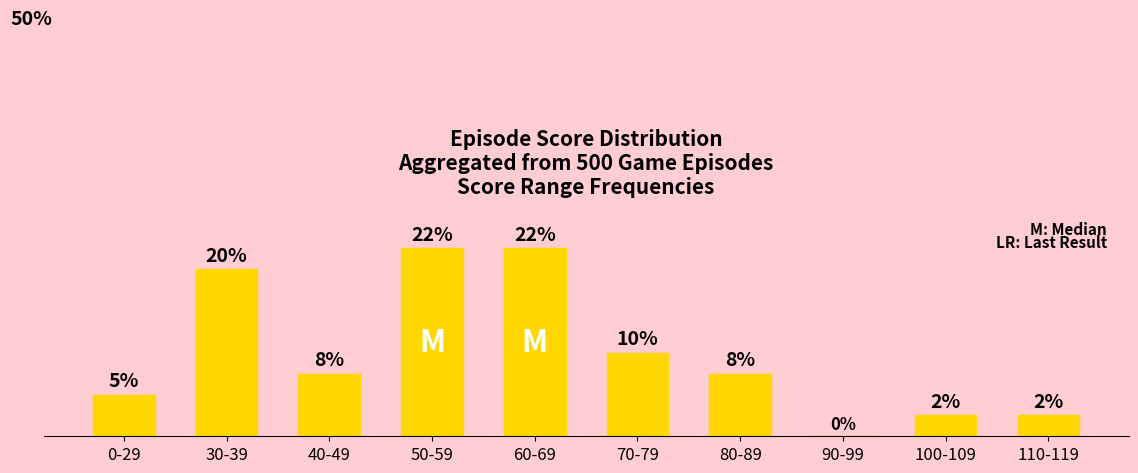

Reading left to right, what are all the values shown in this chart?

0-29=5.0	30-39=20.0	40-49=7.5	50-59=22.5	60-69=22.5	70-79=10.0	80-89=7.5	90-99=0.0	100-109=2.5	110-119=2.5